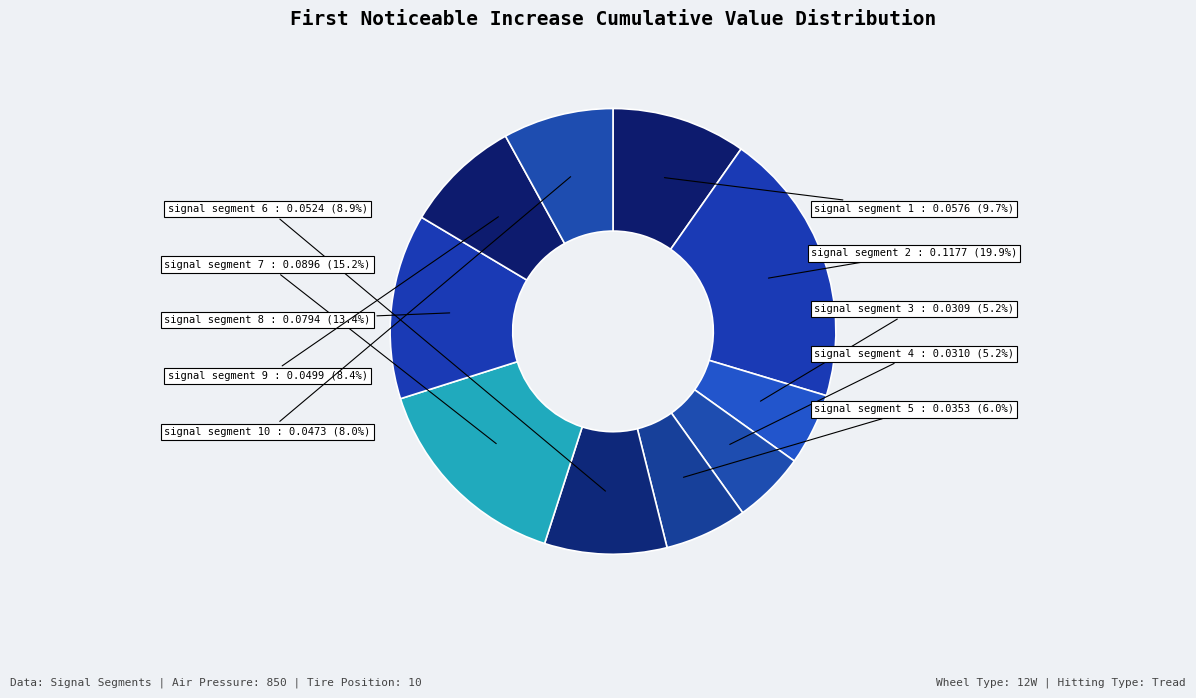

Count the number of slices in the pie.

10